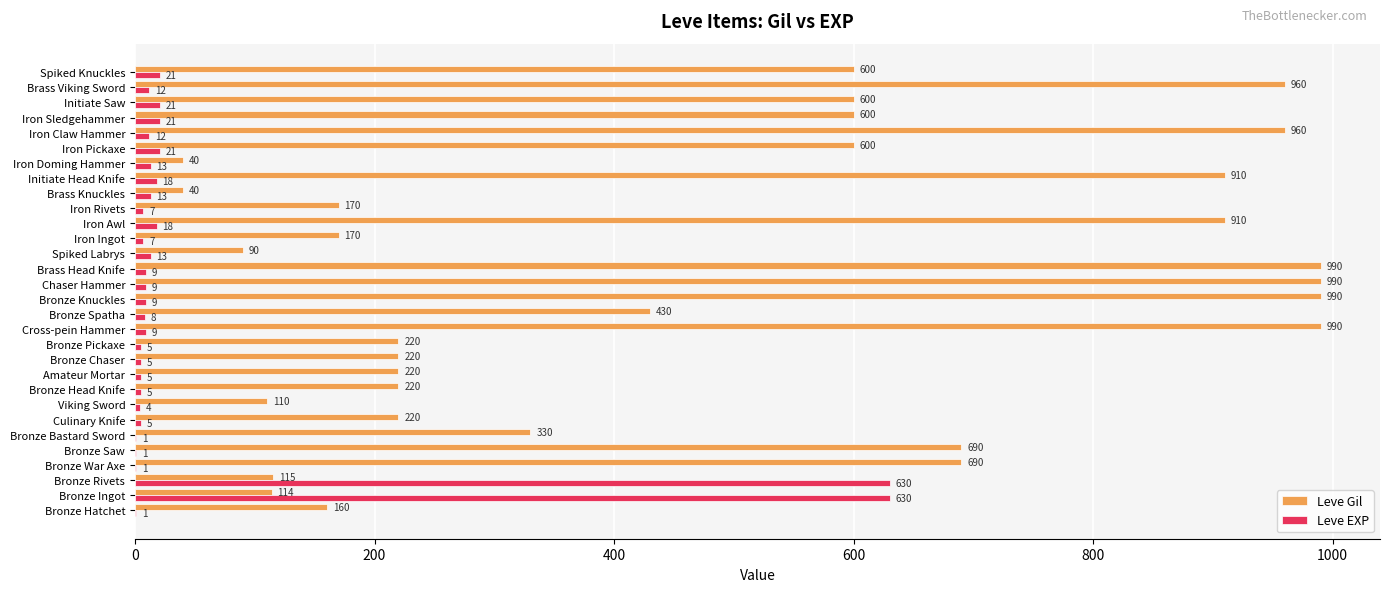

What is the sum of all Leve Gil values?

14349